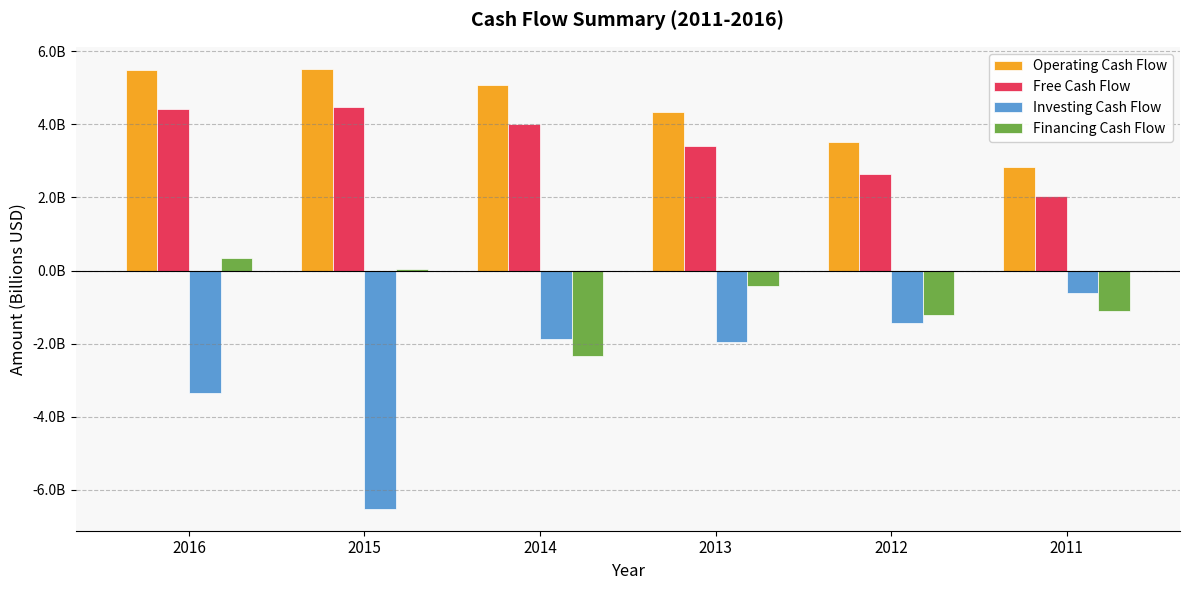

Are the bars horizontal?

No